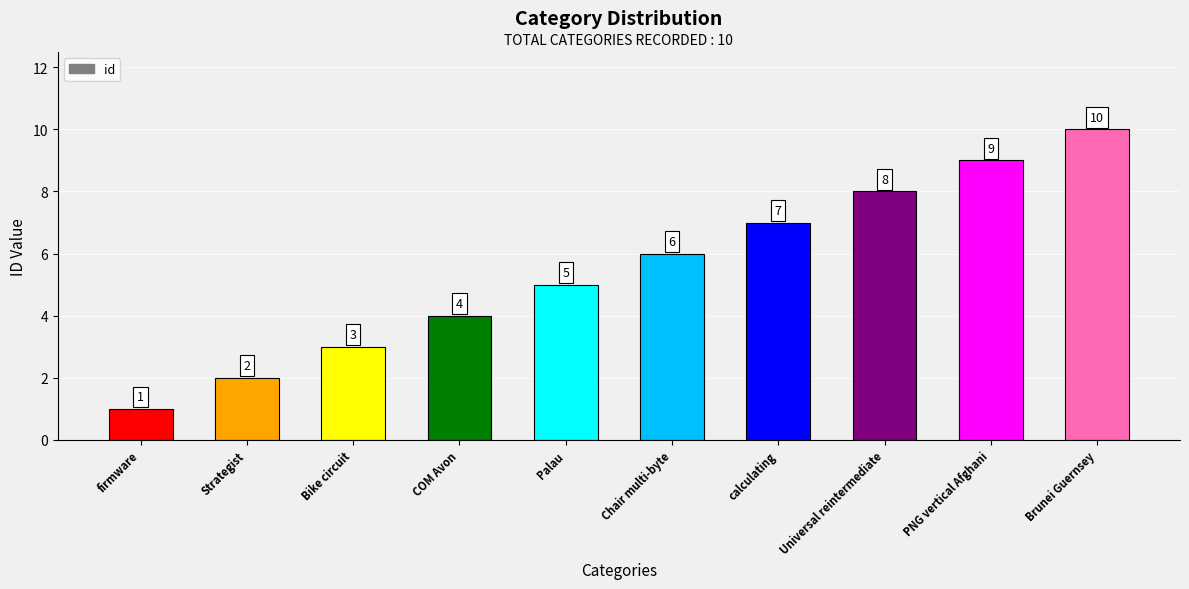

Rank the categories by value from lowest to highest.

firmware, Strategist, Bike circuit, COM Avon, Palau, Chair multi-byte, calculating, Universal reintermediate, PNG vertical Afghani, Brunei Guernsey